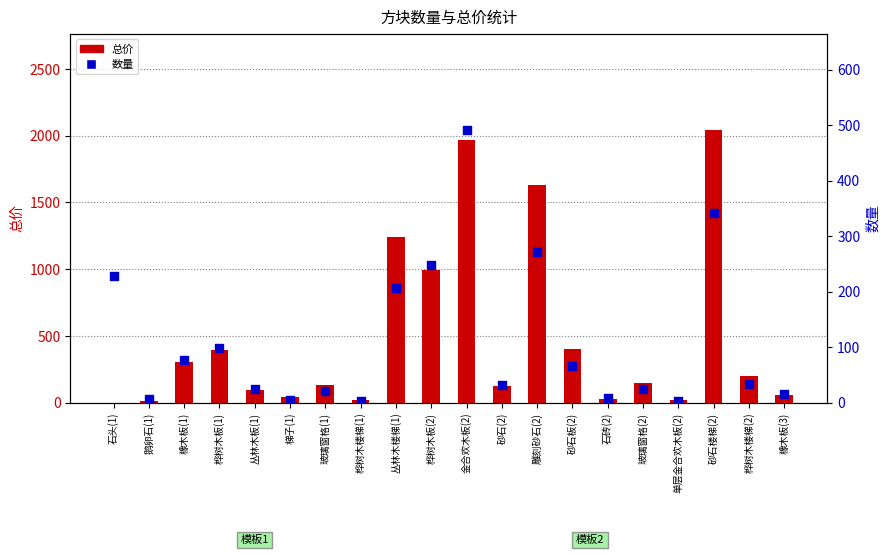

What are all the series names shown in the legend?

总价, 数量